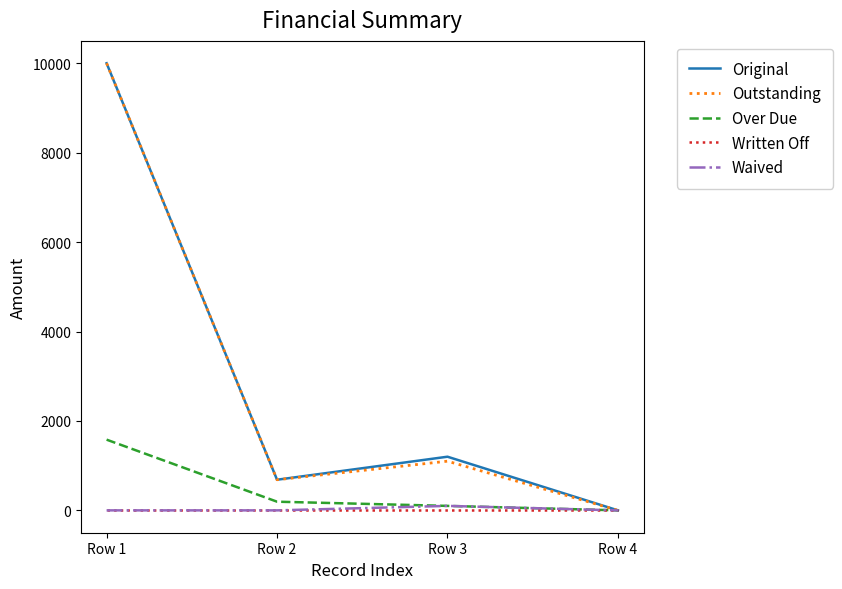

At which category is the sum across all series the highest?

Row 1